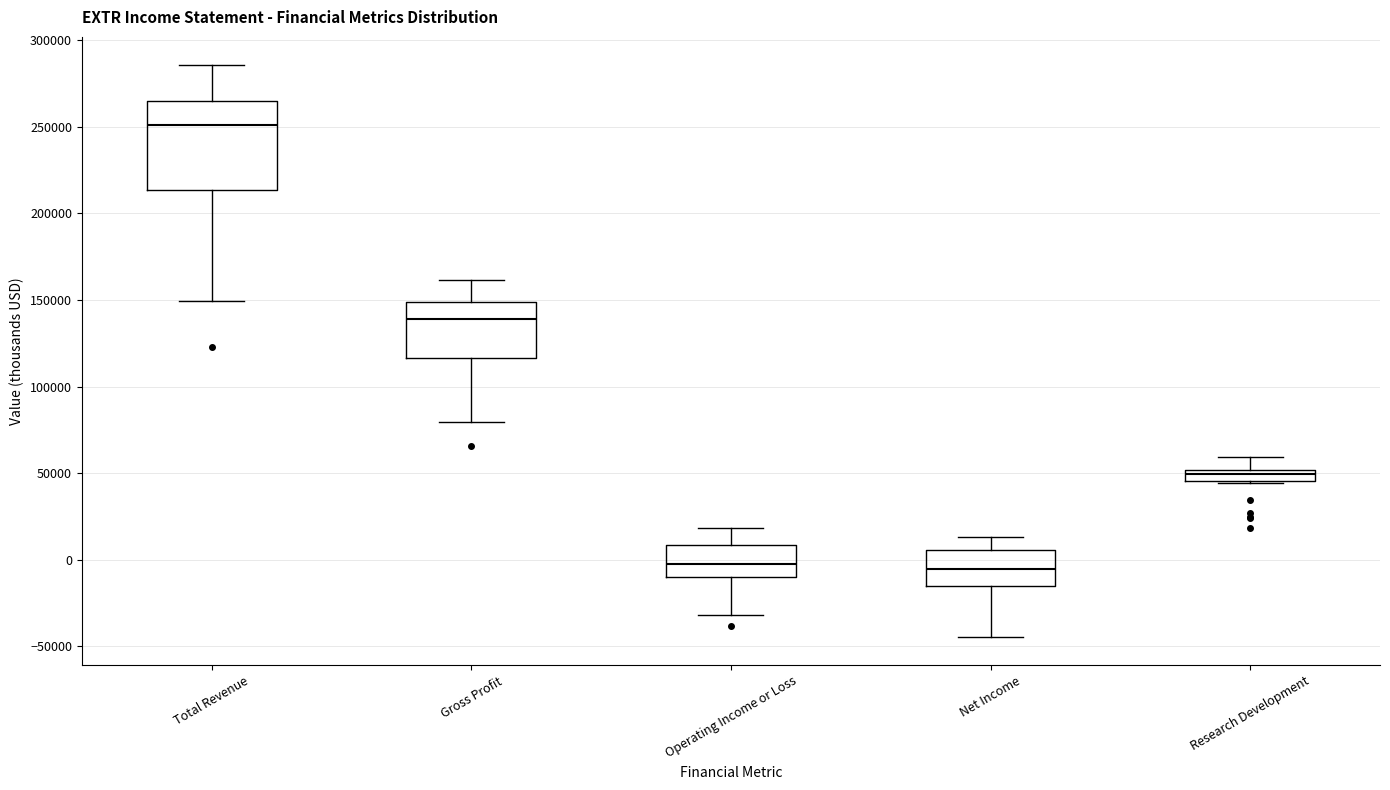

Where does the upper whisker of the box for Total Revenue end on the y-axis? The values are not printed on the chart, so give them approximately, as read against the axis.

285000